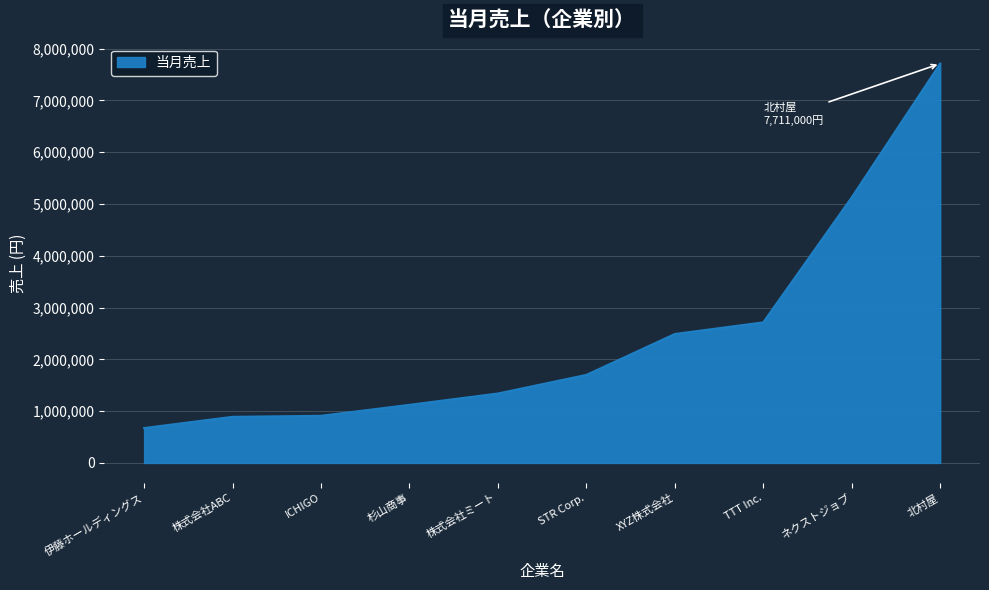

Where is the data nearest to the value 4192250?

ネクストジョブ